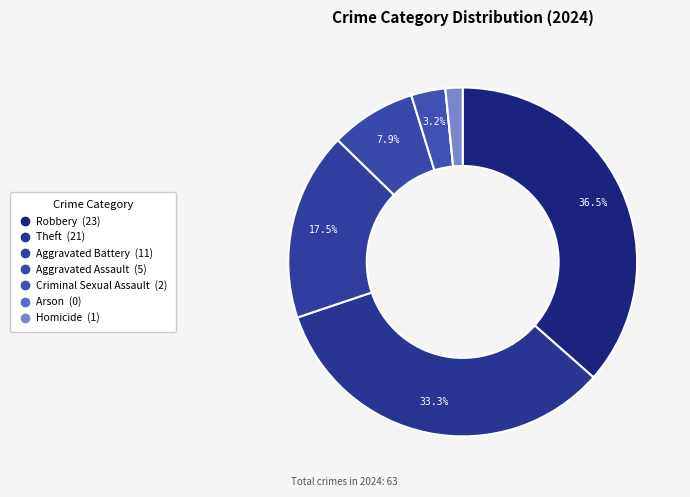

Approximately how many times larger is the value at Criminal Sexual Assault compared to Homicide?

2.0